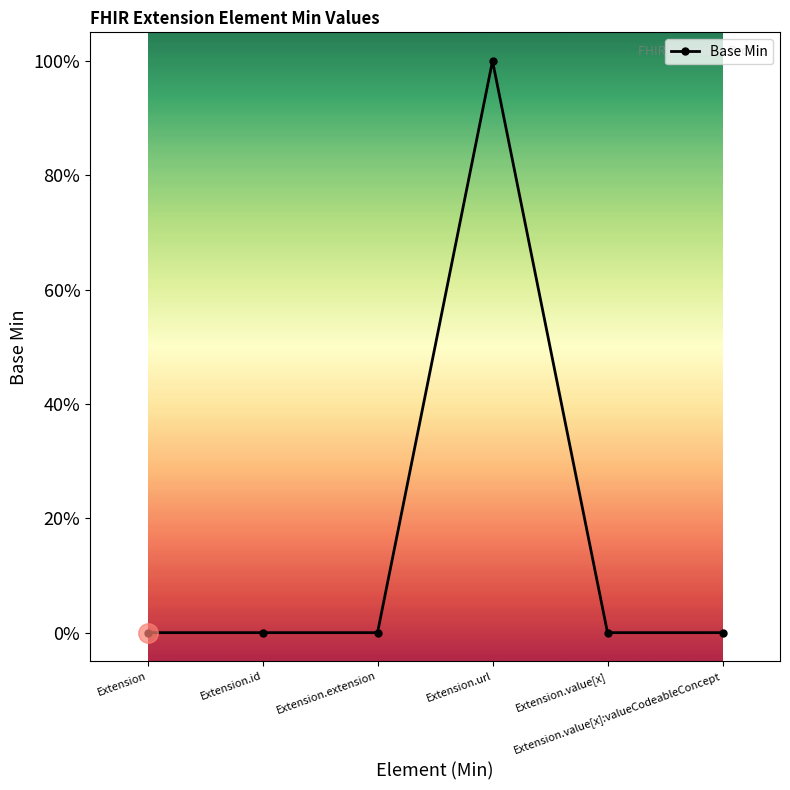

Which category has the highest value across all series?

Extension.url